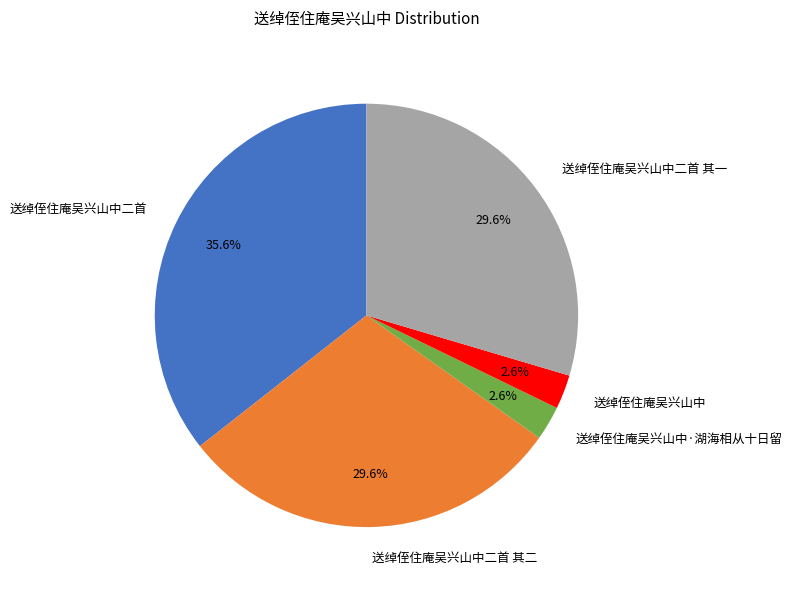

What is the total percentage of 送绰侄住庵吴兴山中二首 其二 and 送绰侄住庵吴兴山中二首 其一?

59.2%